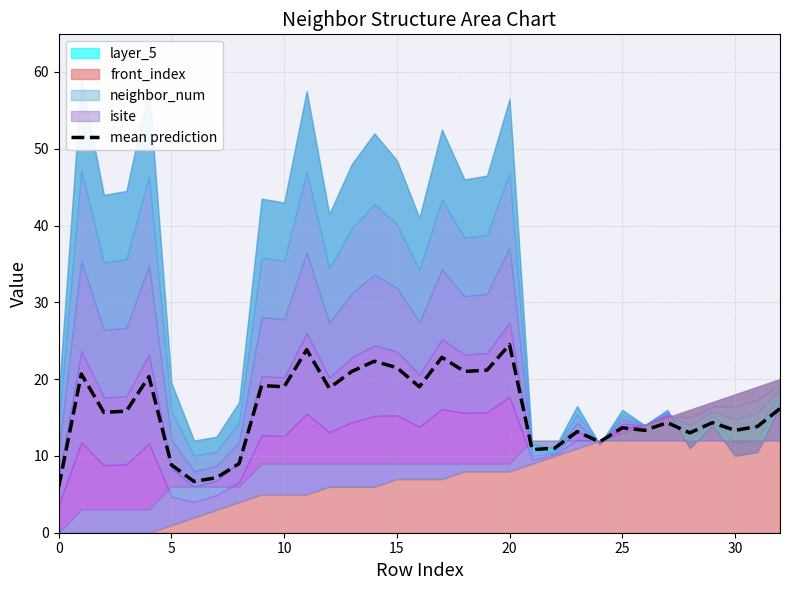

What is the label of the 28th point from the left?

27